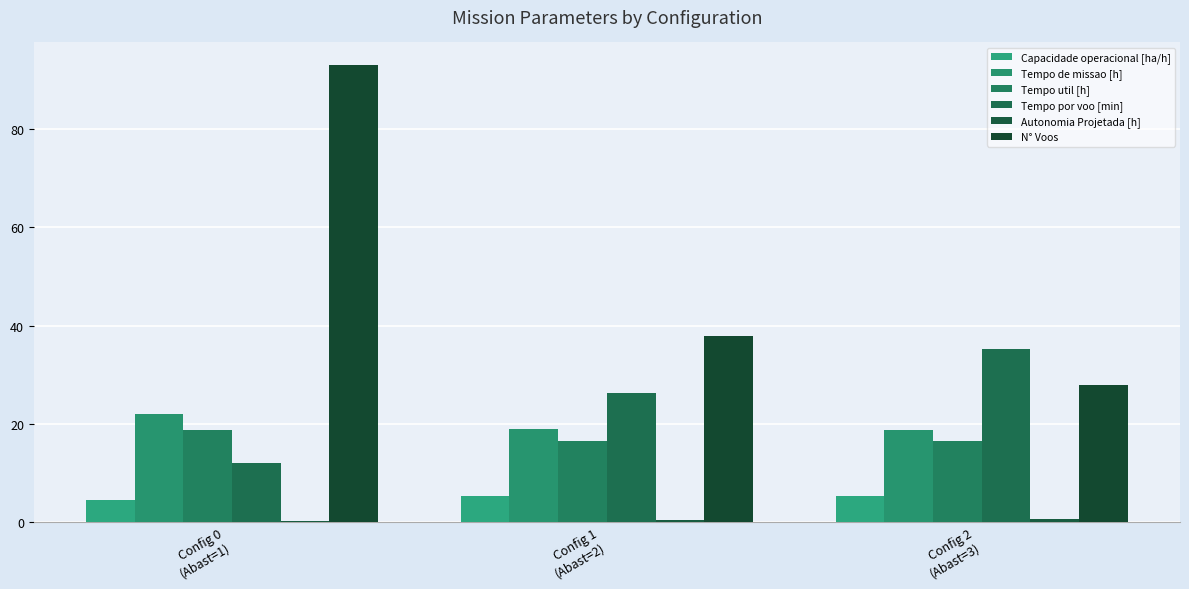

Count the number of categories in the chart.

3